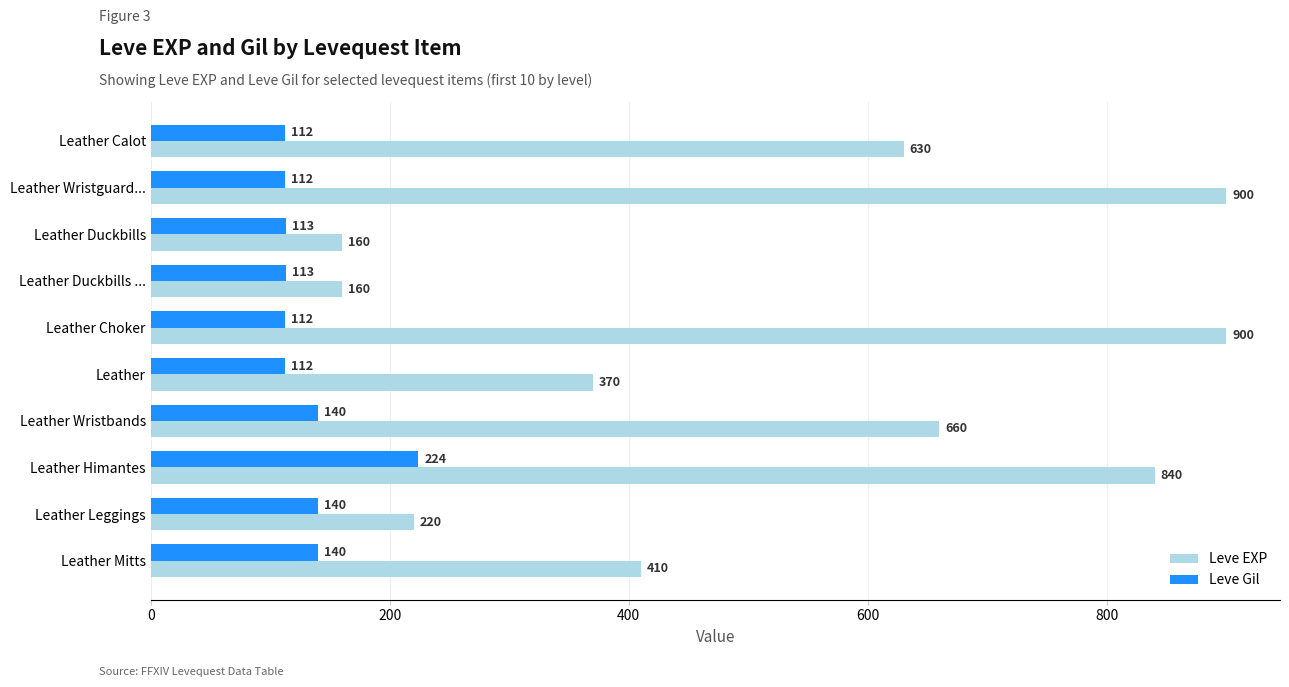

The Leve EXP series shows 660 at Leather Wristbands. True or false?

True